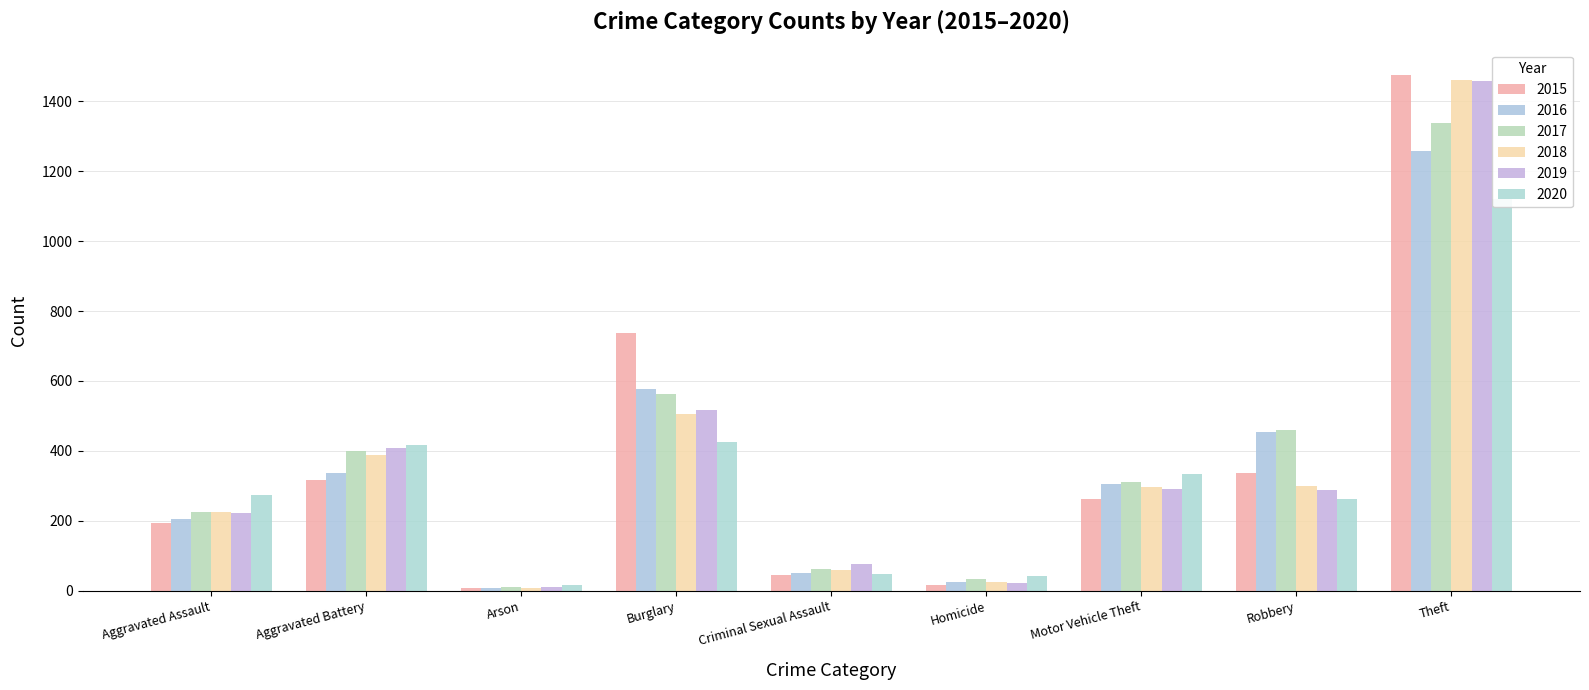

What position from the right is Homicide?

4